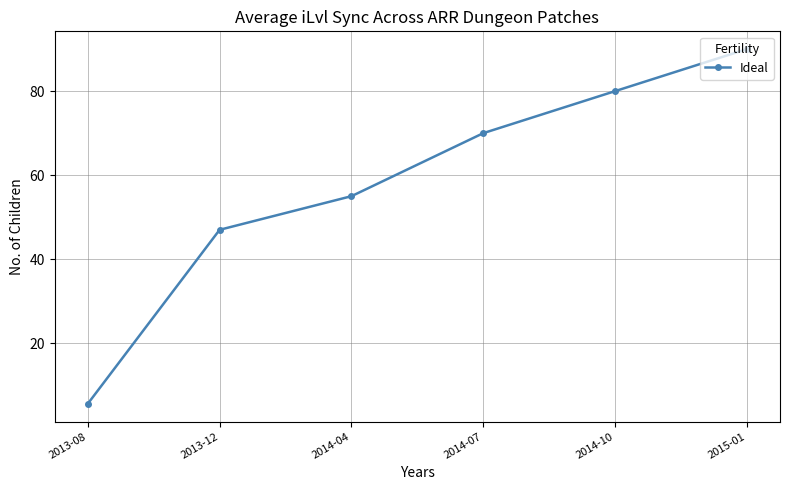

What is the label of the 2nd point from the right?

2014-10